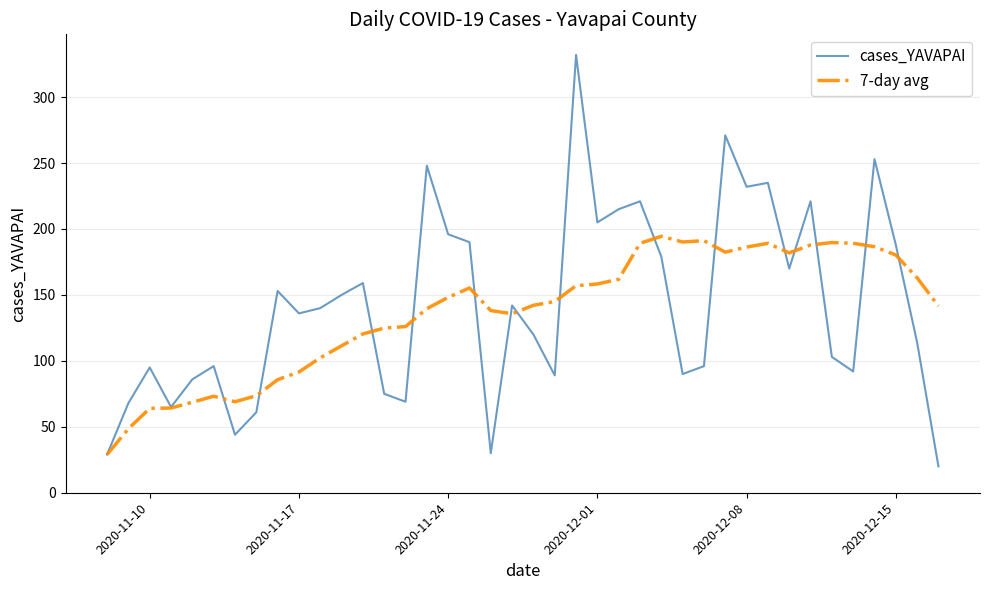

What is the maximum value for 7-day avg?

194.4